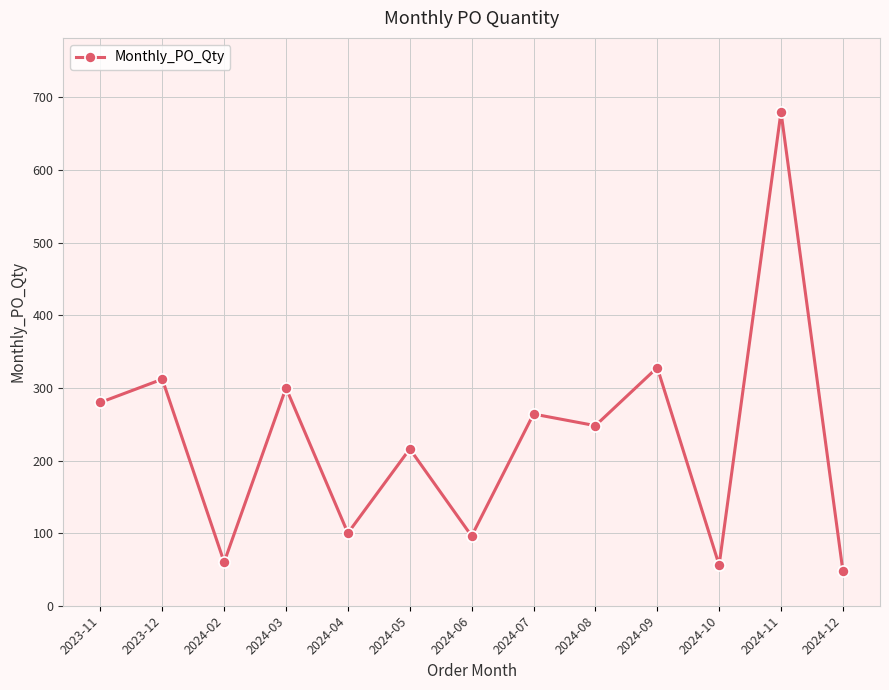

The value at 2024-09 is 505. True or false?

False